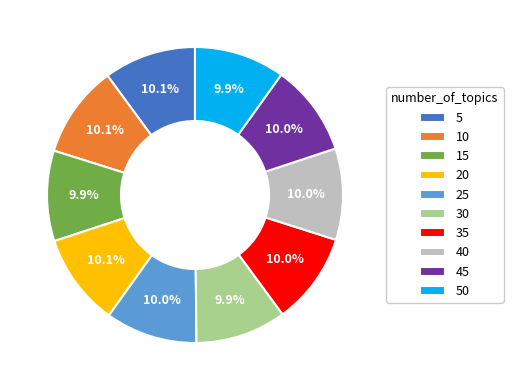

To the nearest percent, what is the combined percentage of 50 and 10?

20%